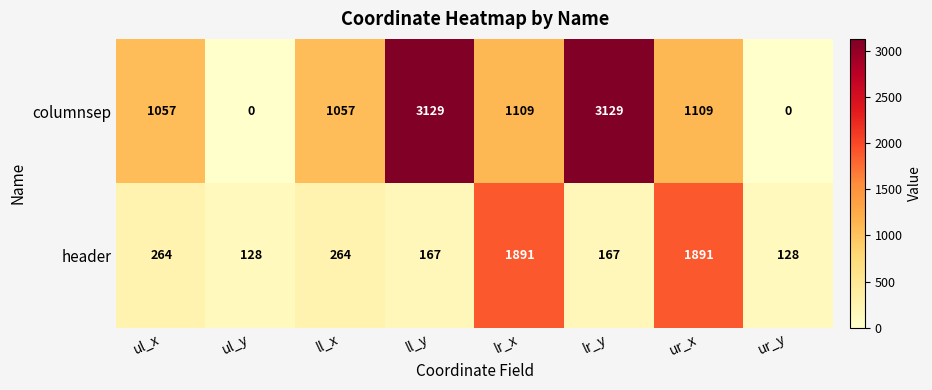

Which series has the largest range (max minus min)?

columnsep